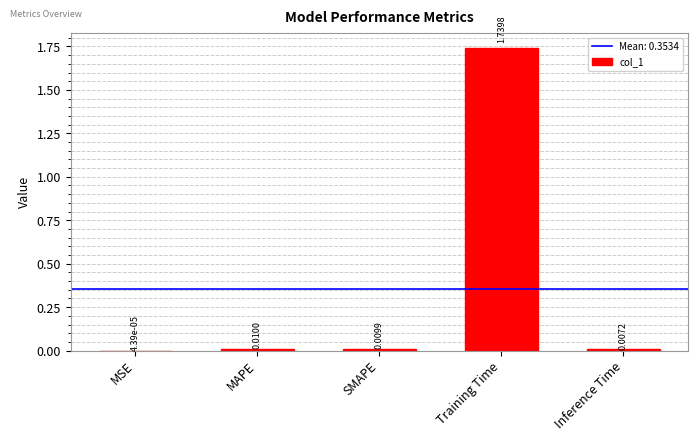

What is the sum of all values?

1.8